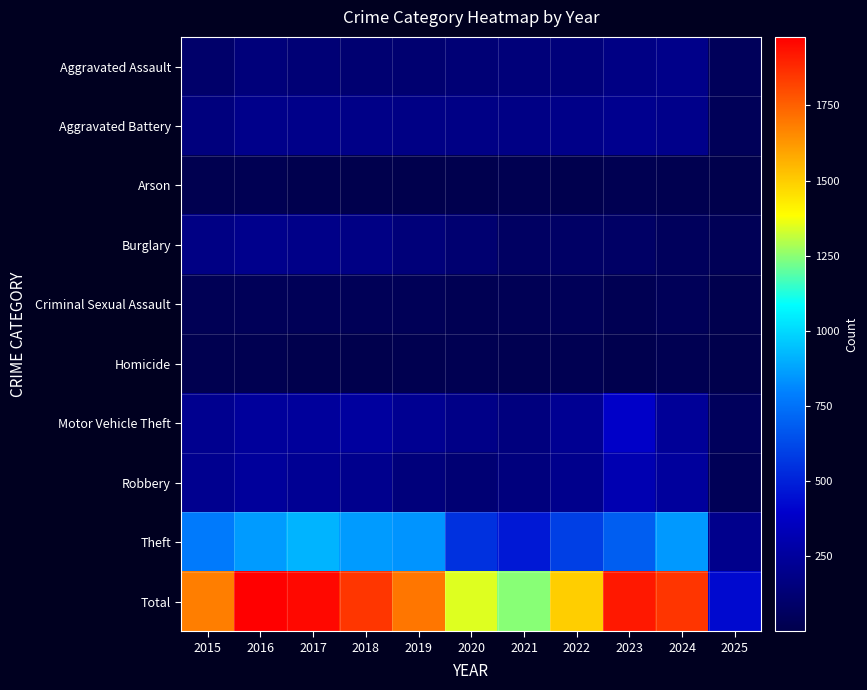

Reading left to right, transcribe all the data shown in this chart.

Aggravated Assault: 2015=95	2016=146	2017=131	2018=119	2019=113	2020=131	2021=142	2022=146	2023=177	2024=191	2025=45
Aggravated Battery: 2015=154	2016=196	2017=191	2018=183	2019=182	2020=180	2021=182	2022=190	2023=209	2024=195	2025=42
Arson: 2015=15	2016=25	2017=12	2018=8	2019=6	2020=12	2021=17	2022=11	2023=21	2024=14	2025=1
Burglary: 2015=178	2016=201	2017=189	2018=176	2019=143	2020=115	2021=71	2022=82	2023=82	2024=52	2025=33
Criminal Sexual Assault: 2015=31	2016=42	2017=39	2018=38	2019=37	2020=28	2021=31	2022=40	2023=27	2024=40	2025=11
Homicide: 2015=13	2016=18	2017=8	2018=8	2019=14	2020=22	2021=20	2022=21	2023=12	2024=24	2025=2
Motor Vehicle Theft: 2015=211	2016=245	2017=247	2018=256	2019=216	2020=184	2021=156	2022=219	2023=384	2024=234	2025=55
Robbery: 2015=212	2016=247	2017=224	2018=204	2019=150	2020=124	2021=153	2022=198	2023=316	2024=251	2025=39
Theft: 2015=774	2016=858	2017=916	2018=856	2019=841	2020=550	2021=474	2022=592	2023=689	2024=853	2025=199
Total: 2015=1683	2016=1978	2017=1957	2018=1848	2019=1702	2020=1346	2021=1246	2022=1499	2023=1917	2024=1854	2025=427